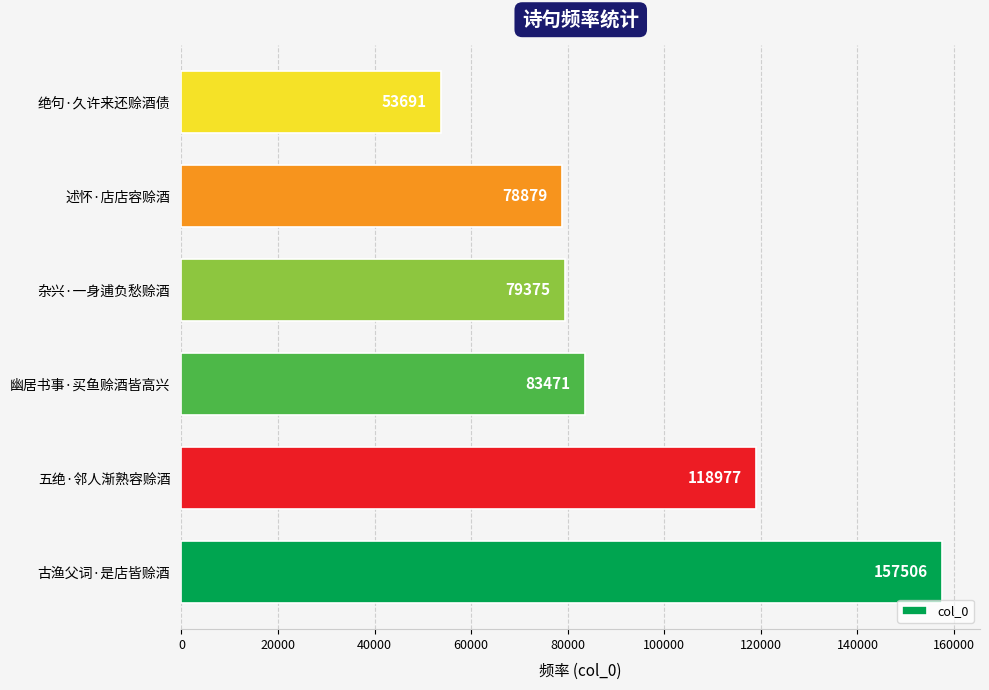

What is the difference between the maximum and minimum values?

103815